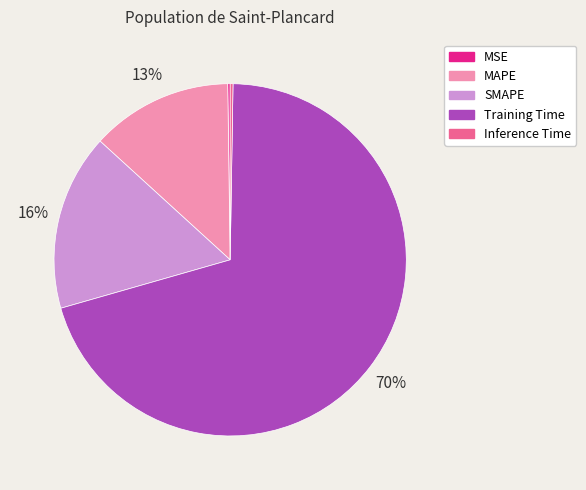

To the nearest percent, what percentage of the pie is MAPE?

13%